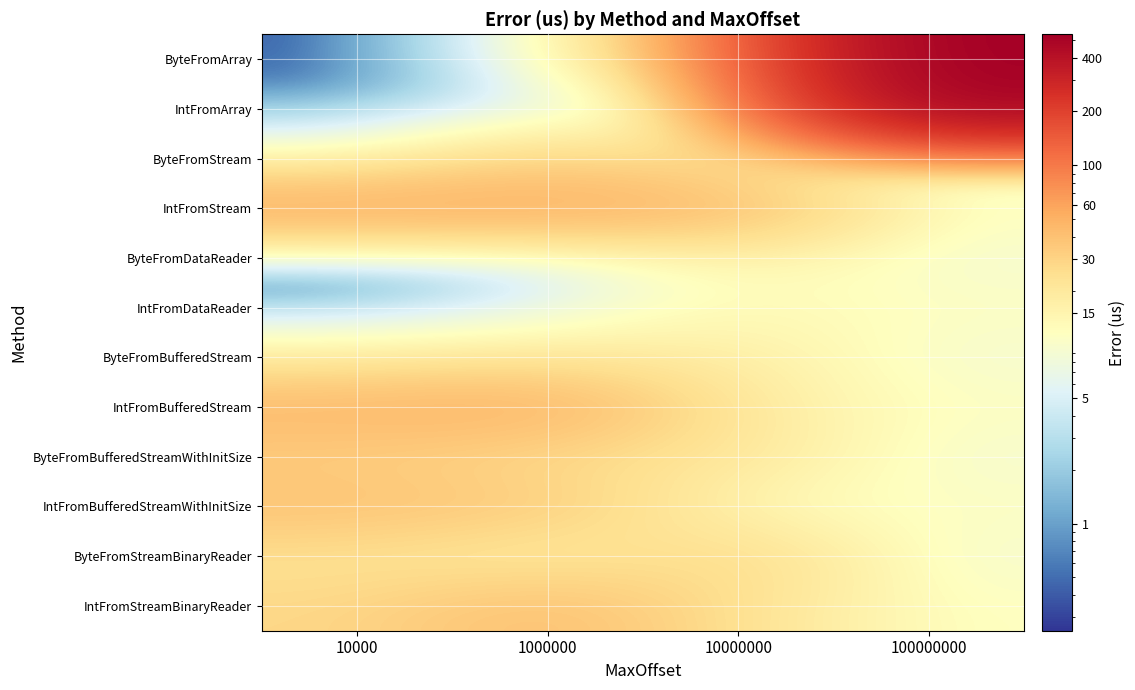

Reading left to right, what are all the values shown in this chart?

ByteFromArray: 10000=0.3	1000000=6.0	10000000=59.6	100000000=539.6
IntFromArray: 10000=0.7	1000000=3.3	10000000=14.6	100000000=495.6
ByteFromStream: 10000=9.4	1000000=30.4	10000000=18.2	100000000=8.8
IntFromStream: 10000=57.0	1000000=54.3	10000000=45.8	100000000=11.2
ByteFromDataReader: 10000=0.4	1000000=3.8	10000000=15.0	100000000=8.8
IntFromDataReader: 10000=0.9	1000000=5.2	10000000=13.6	100000000=11.2
ByteFromBufferedStream: 10000=15.8	1000000=19.3	10000000=18.3	100000000=8.8
IntFromBufferedStream: 10000=46.3	1000000=52.4	10000000=18.7	100000000=11.2
ByteFromBufferedStreamWithInitSize: 10000=32.6	1000000=25.8	10000000=21.8	100000000=8.8
IntFromBufferedStreamWithInitSize: 10000=39.8	1000000=35.4	10000000=11.8	100000000=11.2
ByteFromStreamBinaryReader: 10000=23.1	1000000=16.8	10000000=29.3	100000000=8.8
IntFromStreamBinaryReader: 10000=28.3	1000000=43.2	10000000=23.2	100000000=11.2